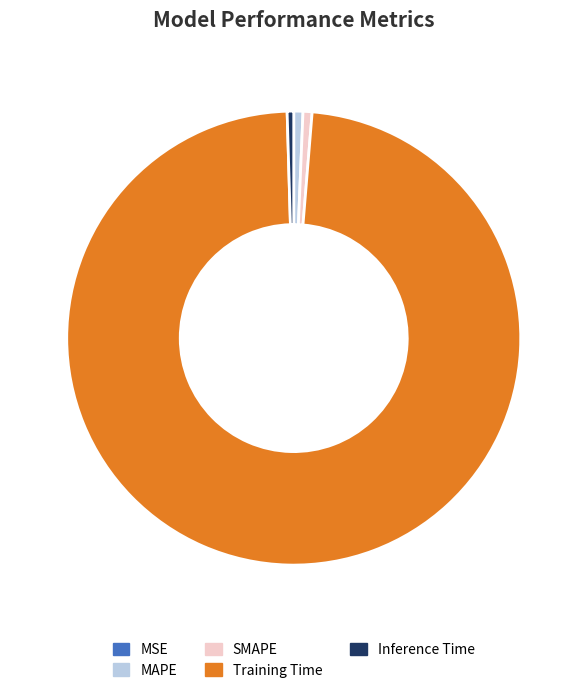

Which category has the biggest portion of the pie?

Training Time